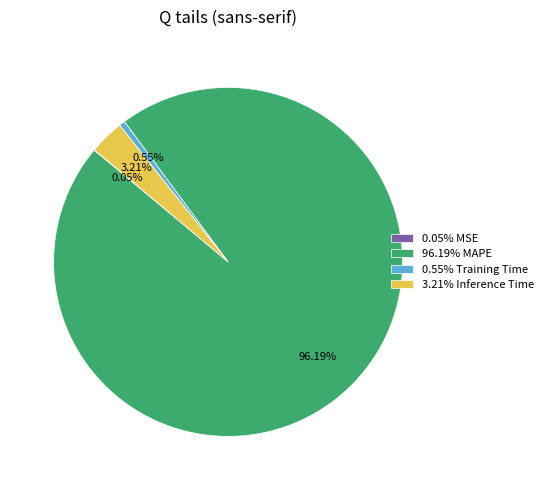

Combined, do 96.19% MAPE and 0.55% Training Time account for over 50%?

Yes